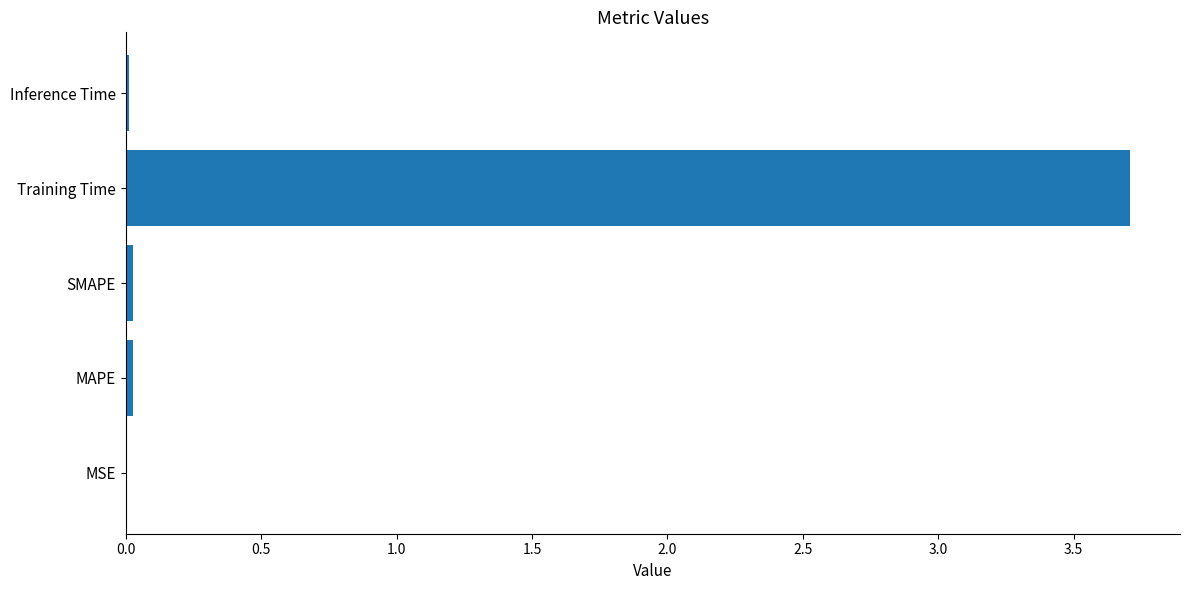

The chart shows a value of 5.5 at Training Time. True or false?

False